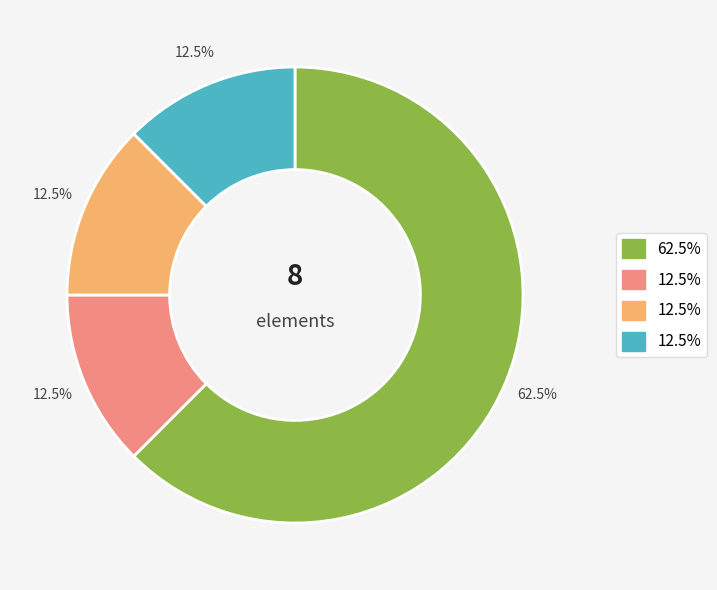

Is there any slice that represents more than half of the pie?

Yes